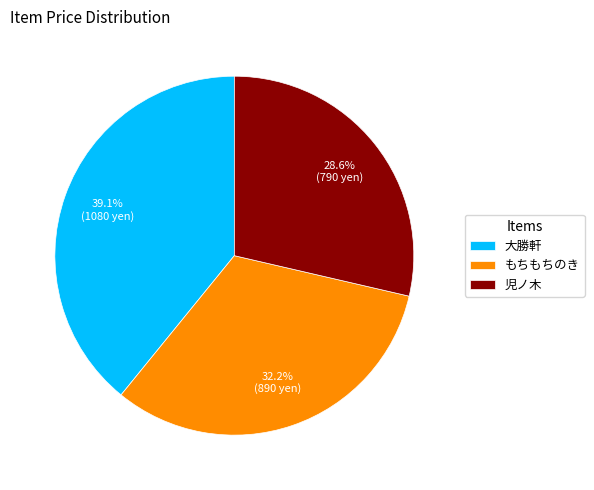

Rank the categories by value from lowest to highest.

児ノ木, もちもちのき, 大勝軒